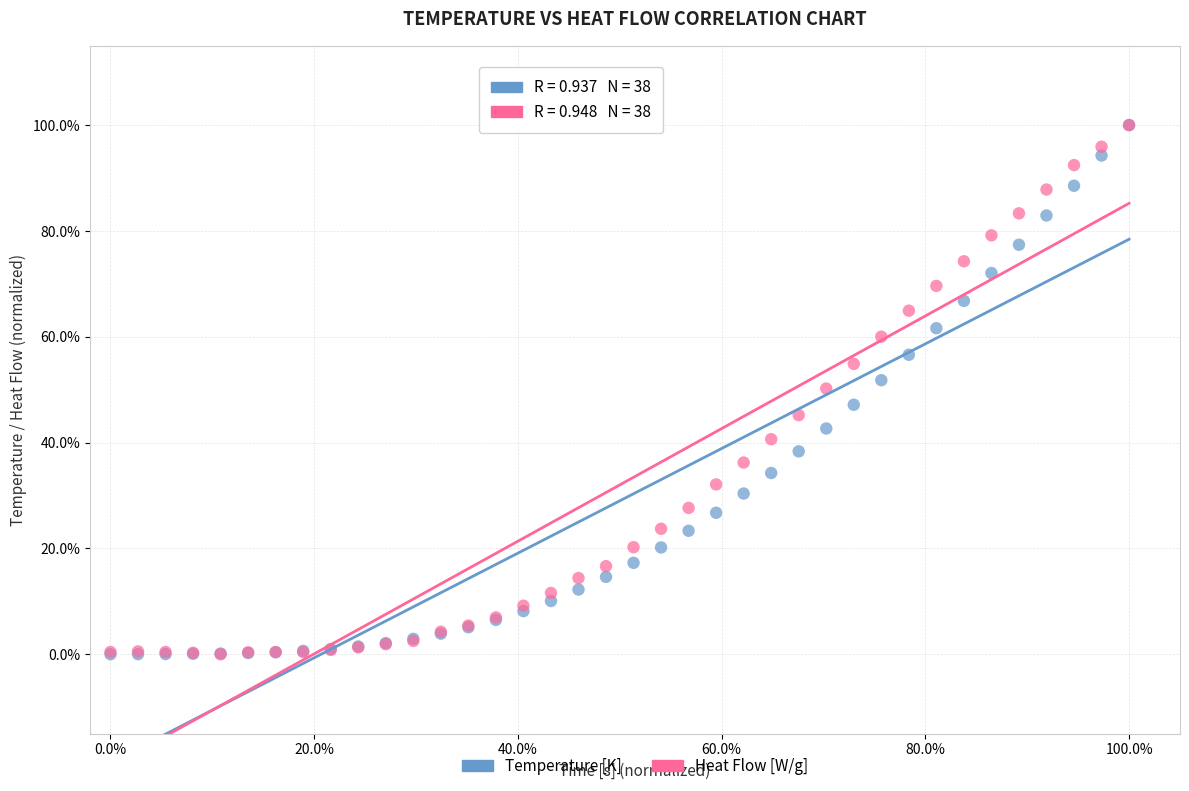

What are all the series names shown in the legend?

Temperature [K], Heat Flow [W/g]